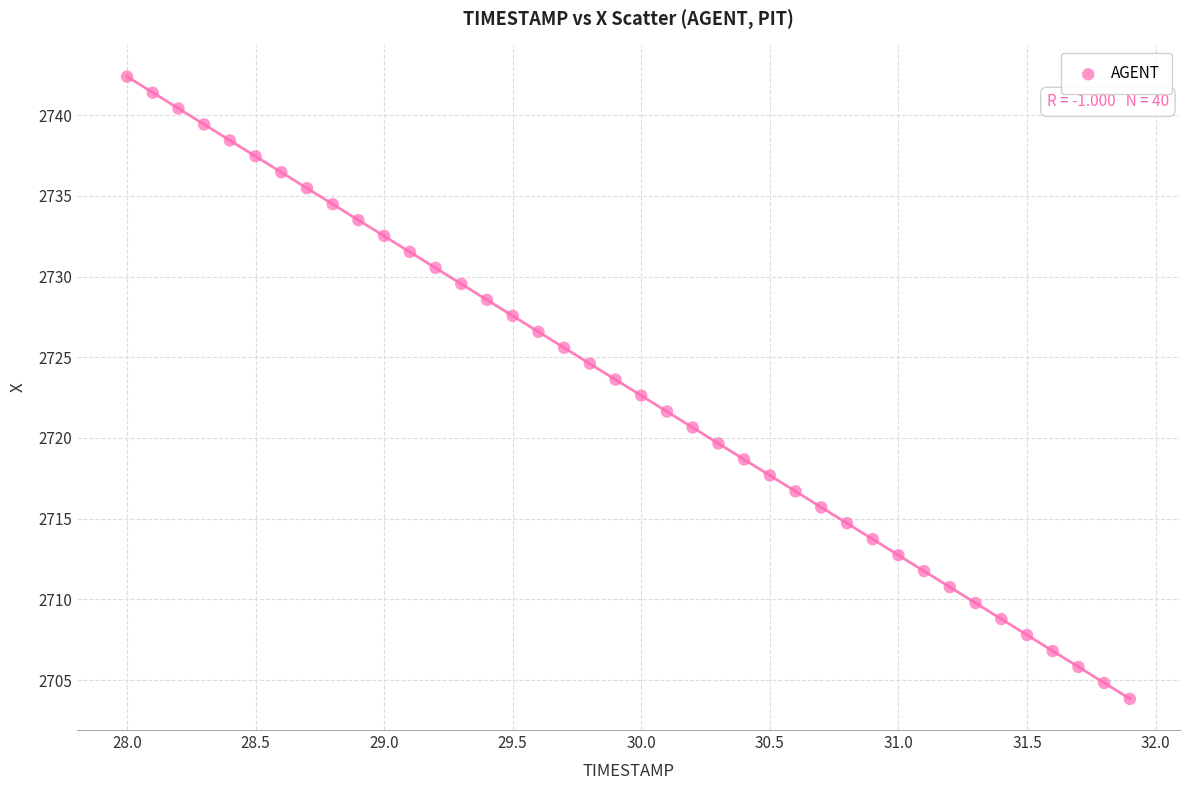

What is the range of Y values (max minus min)?

38.6